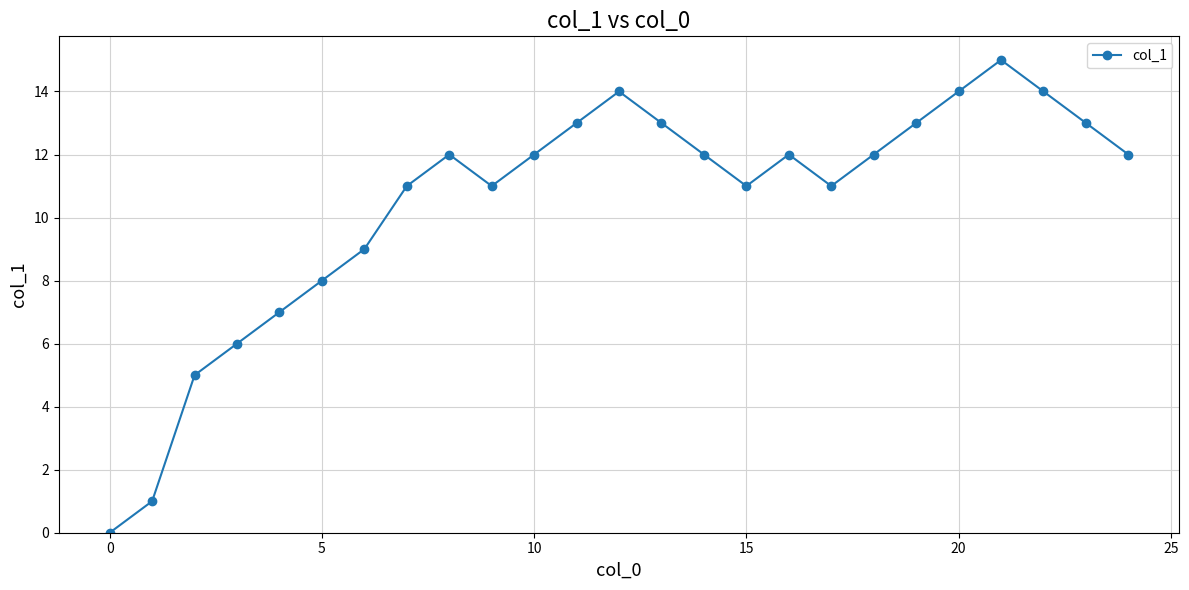

Reading left to right, extract all data points from this chart.

0	1	5	6	7	8	9	11	12	11	12	13	14	13	12	11	12	11	12	13	14	15	14	13	12